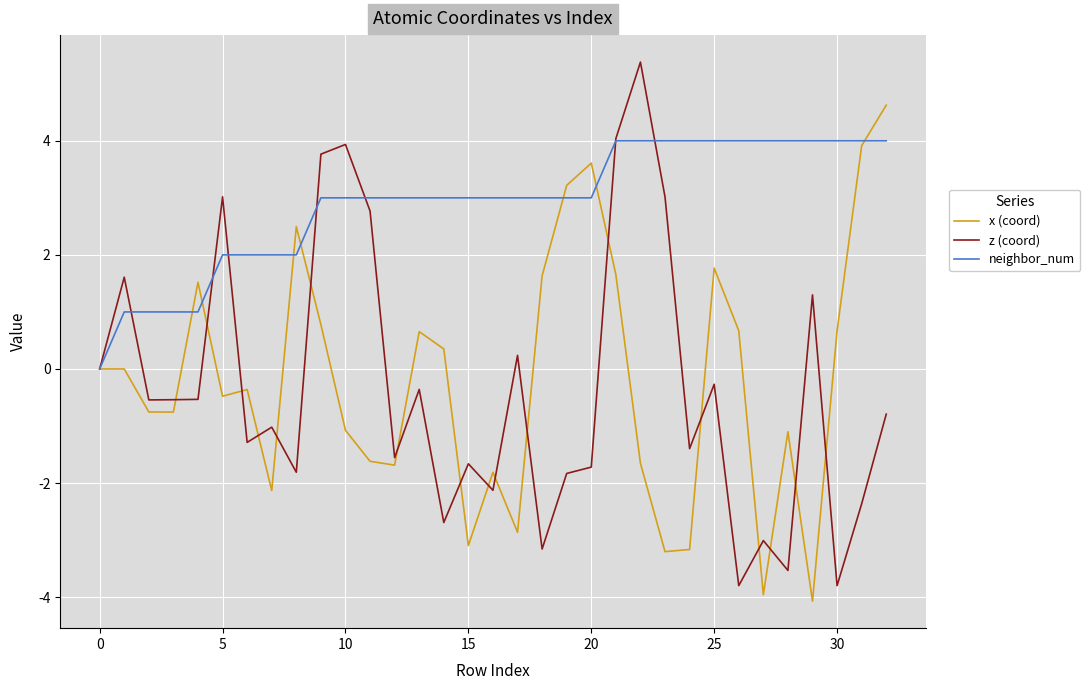

List the series in order of their peak value, highest first.

z (coord), x (coord), neighbor_num